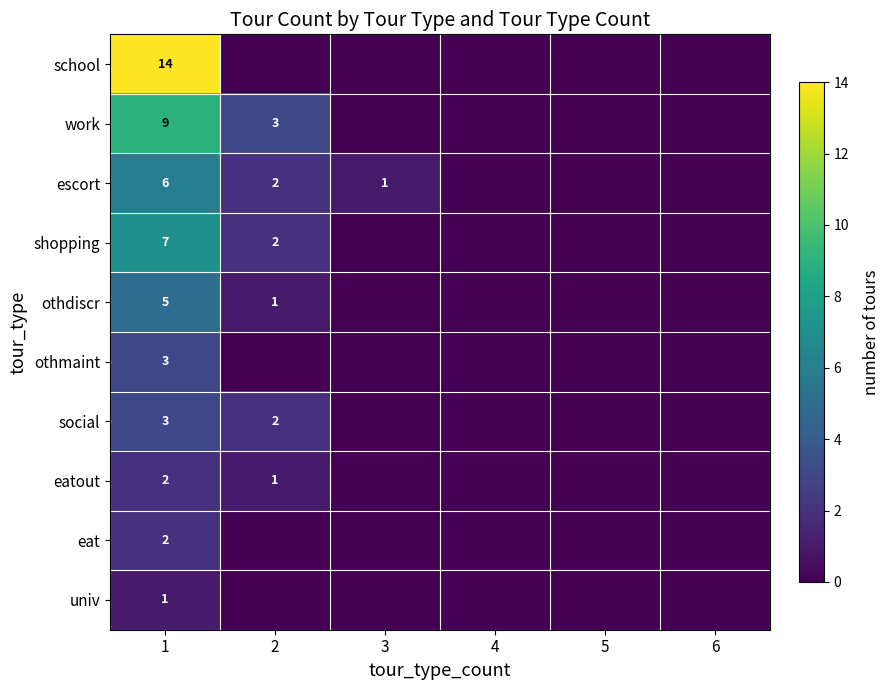

What is the difference between the highest and lowest values at 1?

13